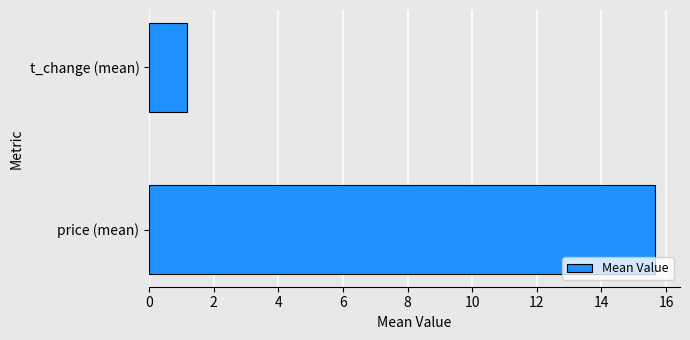

At which category does the chart reach its minimum across all series?

t_change (mean)